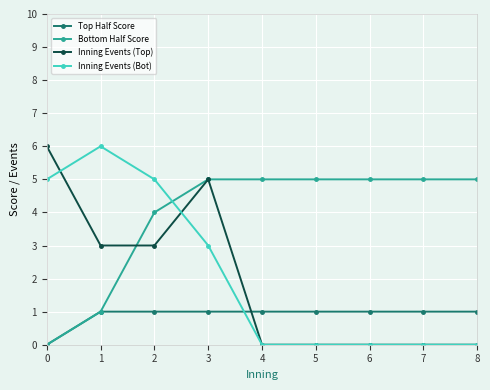

How many series are shown in this chart?

4